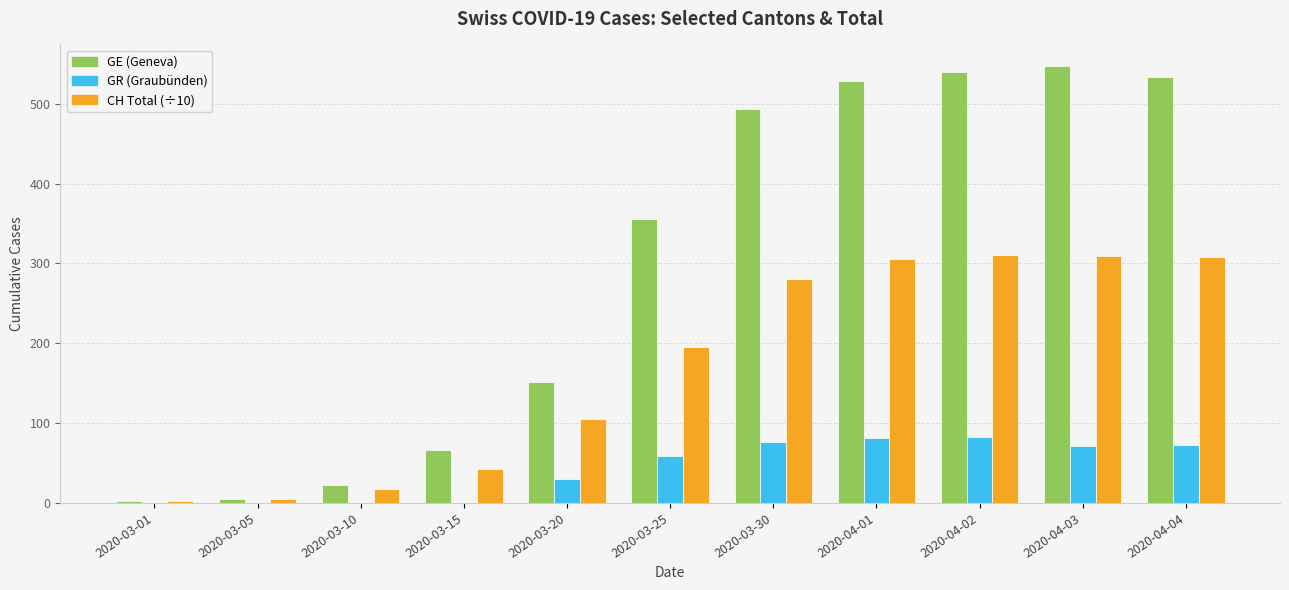

Which category has the highest value across all series?

2020-04-03